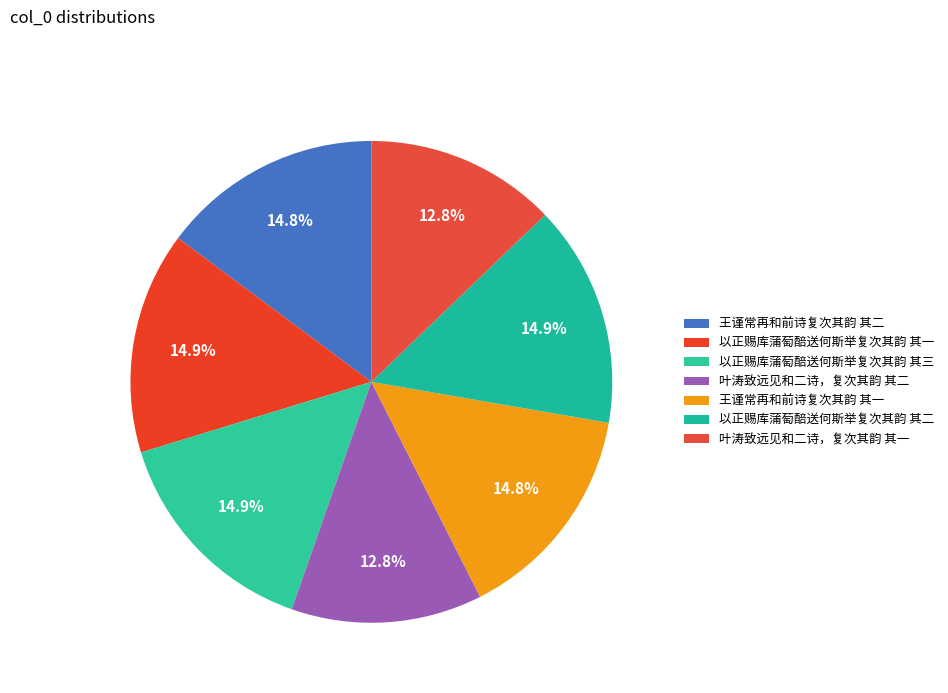

How many segments does this pie chart have?

7